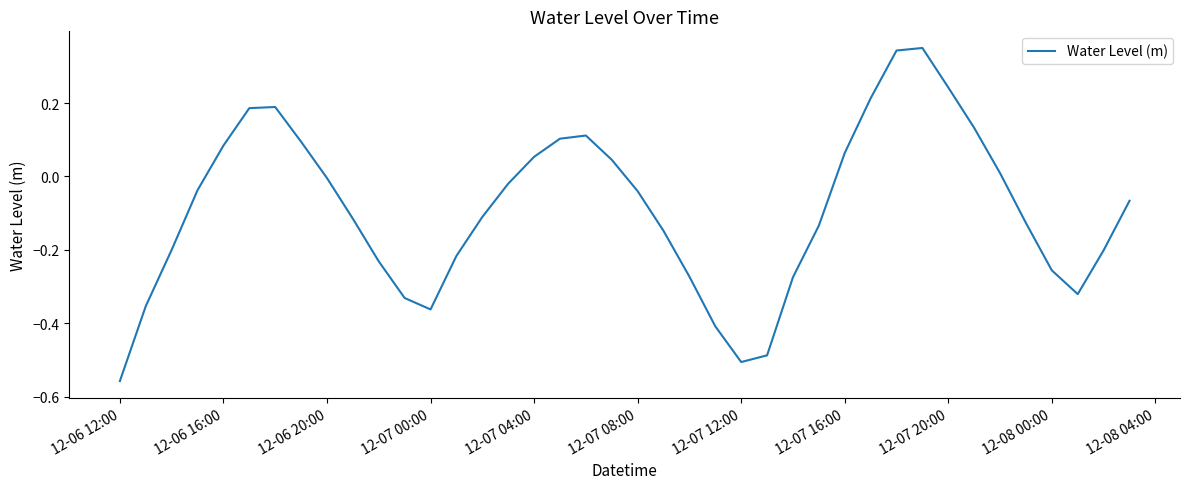

What is the difference between the maximum and minimum values?

0.9